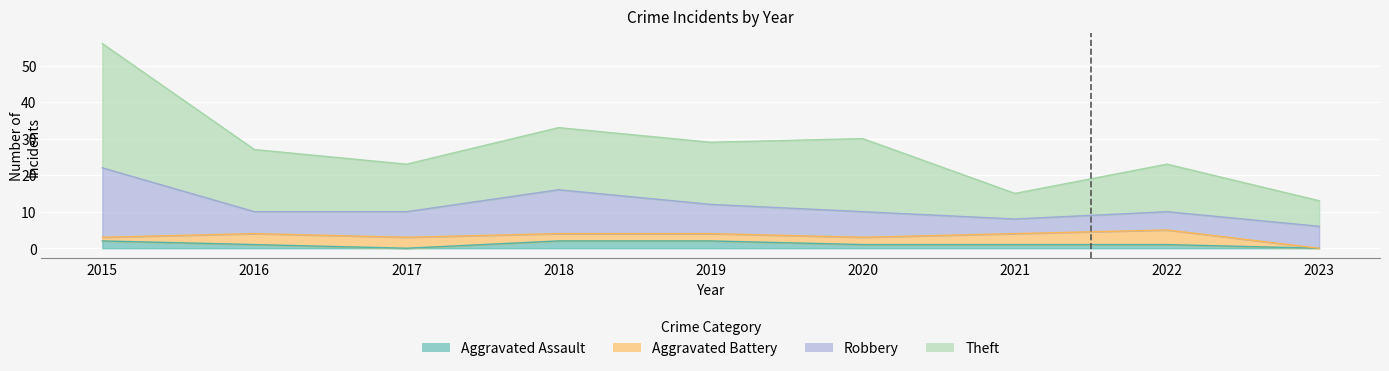

Is it true that Theft equals 7 at 2023?

True